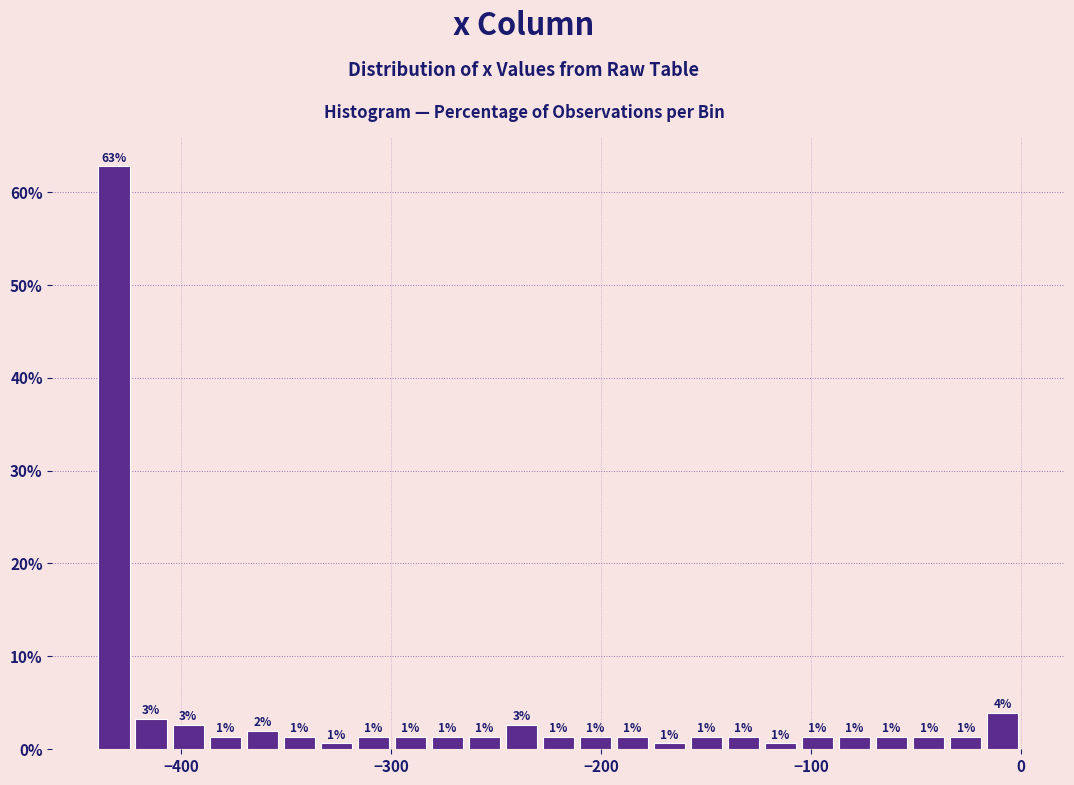

Around what value on the x-axis is the tallest bar? Give the approximate position of its centre, as read against the axis.

-430